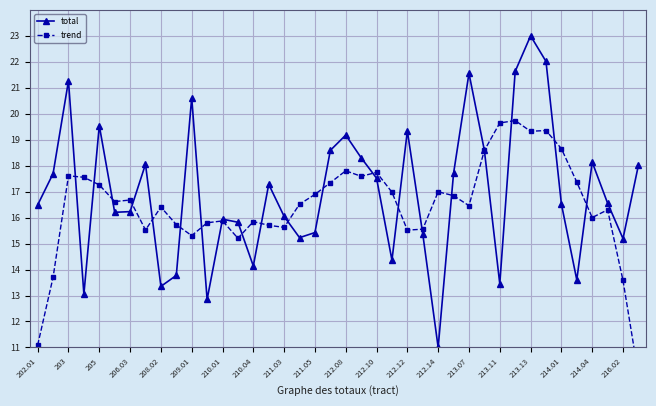

Rank the series by their maximum value, from highest to lowest.

total, trend